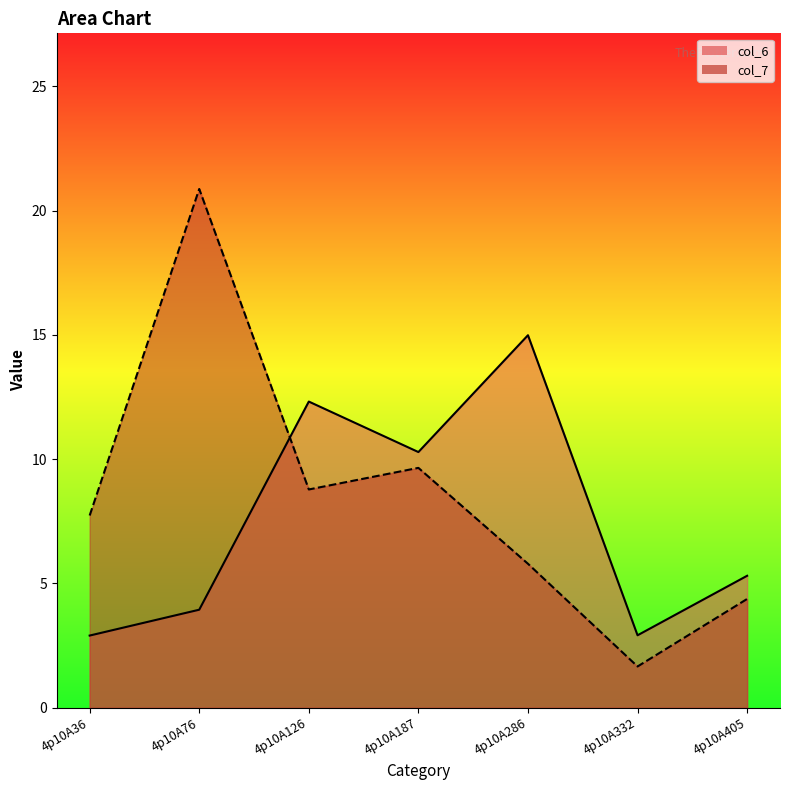

Is the value of col_7 at 4p10A76 greater than the value of col_6 at 4p10A126?

Yes